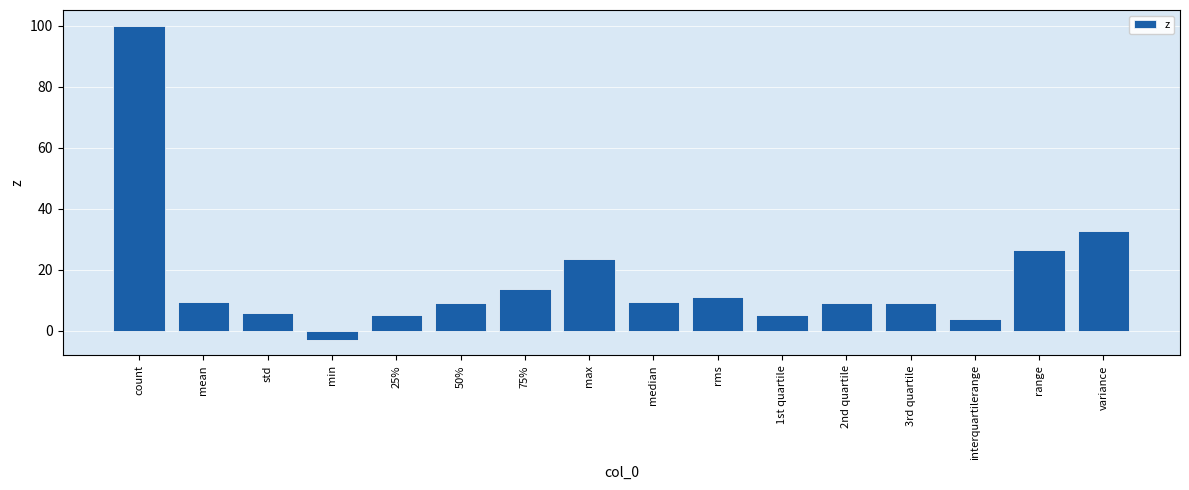

Which has a higher value, 25% or 2nd quartile?

2nd quartile